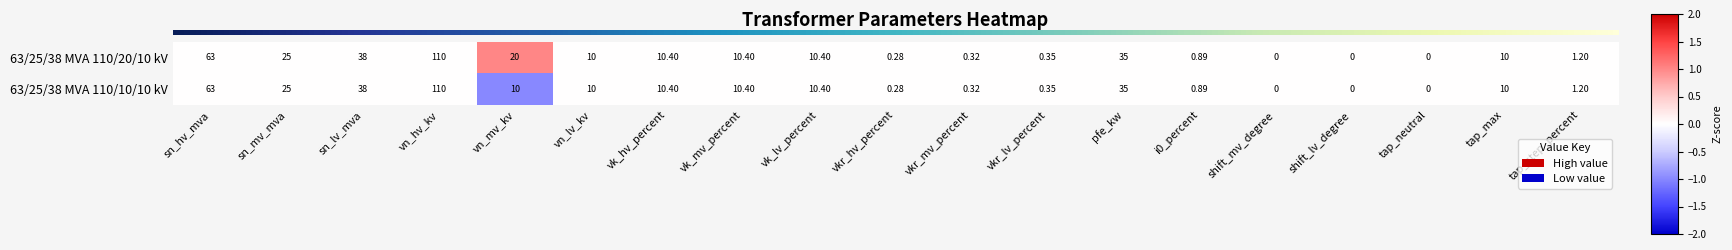

Which category has the highest value in the 63/25/38 MVA 110/20/10 kV series?

vn_hv_kv